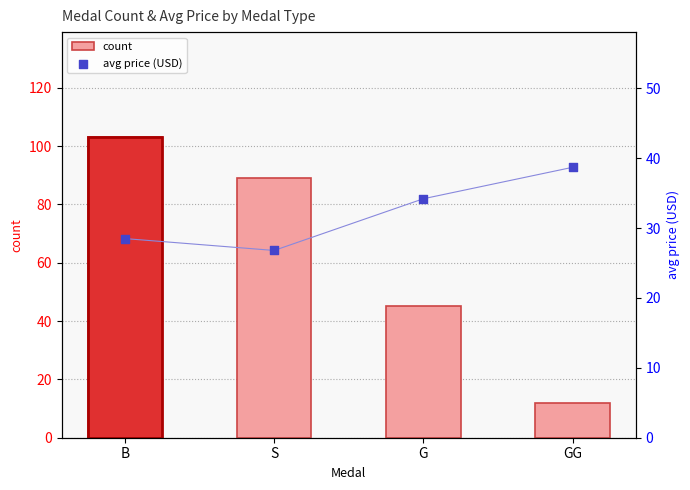

At which category is the sum across all series the highest?

B